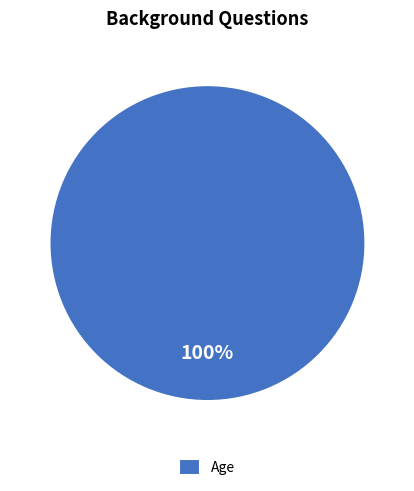

Rank the categories by value from highest to lowest.

Age